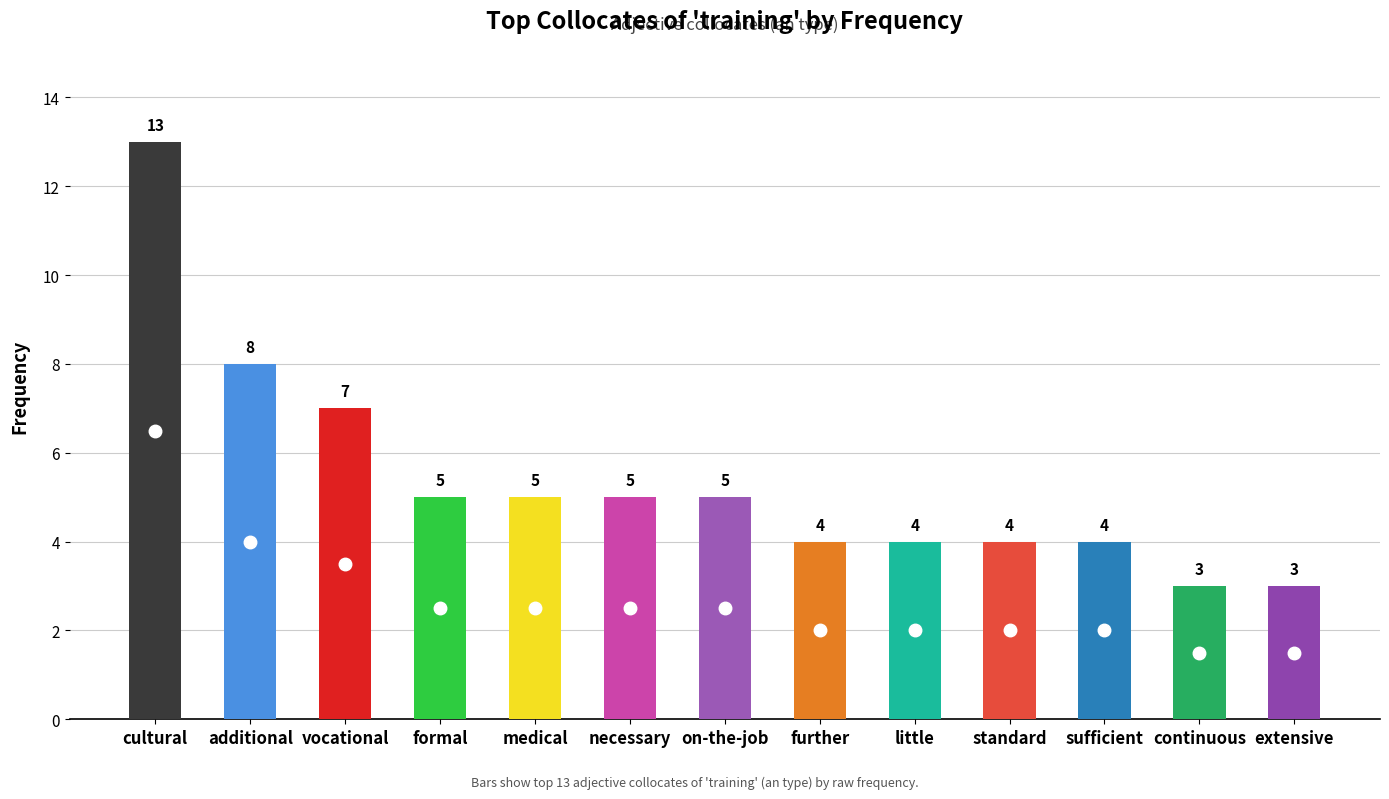

How many bars are there in total?

13